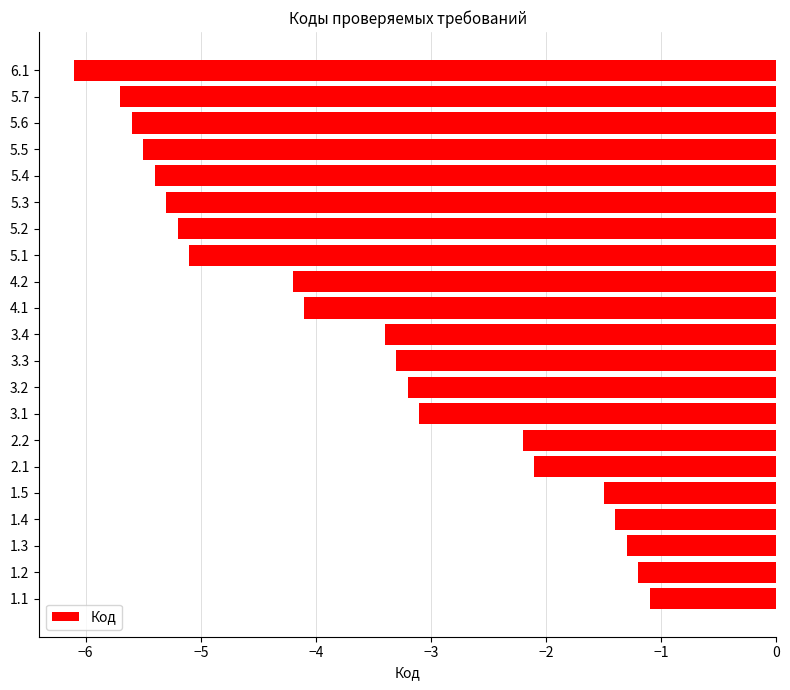

Reading top to bottom, extract all data points from this chart.

-6.1	-5.7	-5.6	-5.5	-5.4	-5.3	-5.2	-5.1	-4.2	-4.1	-3.4	-3.3	-3.2	-3.1	-2.2	-2.1	-1.5	-1.4	-1.3	-1.2	-1.1